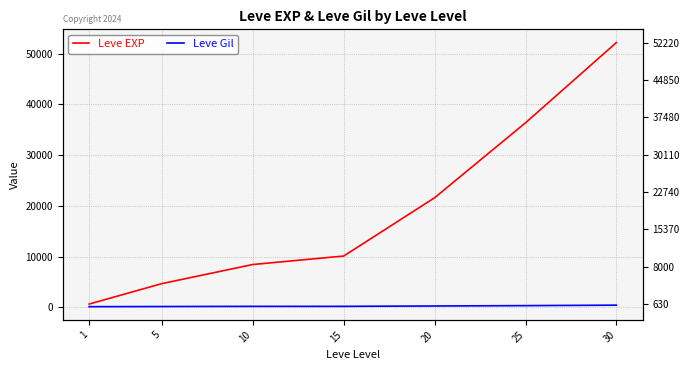

At how many categories does at least one series exceed 33748?

2